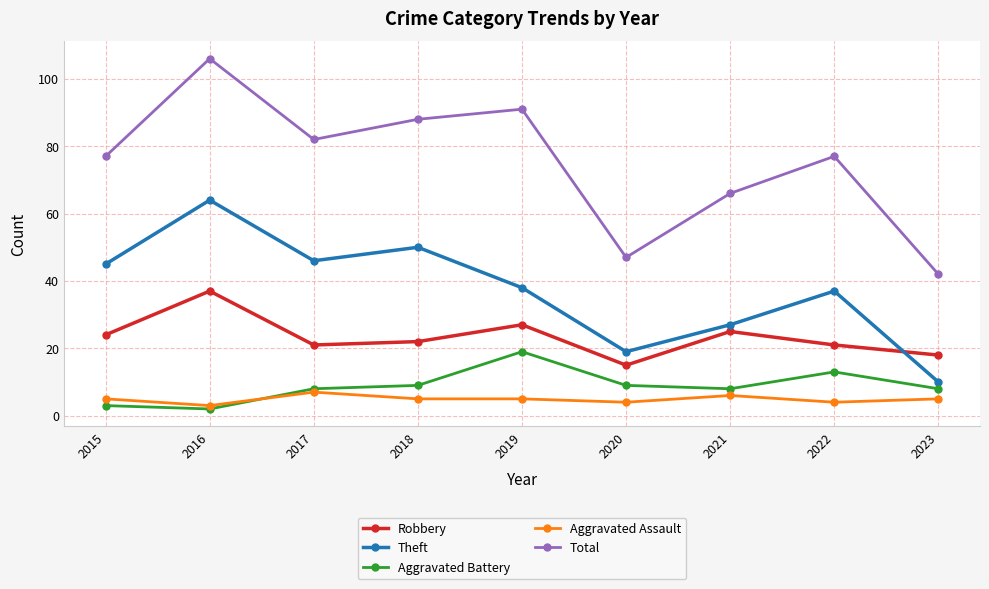

At how many categories does at least one series exceed 16?

9